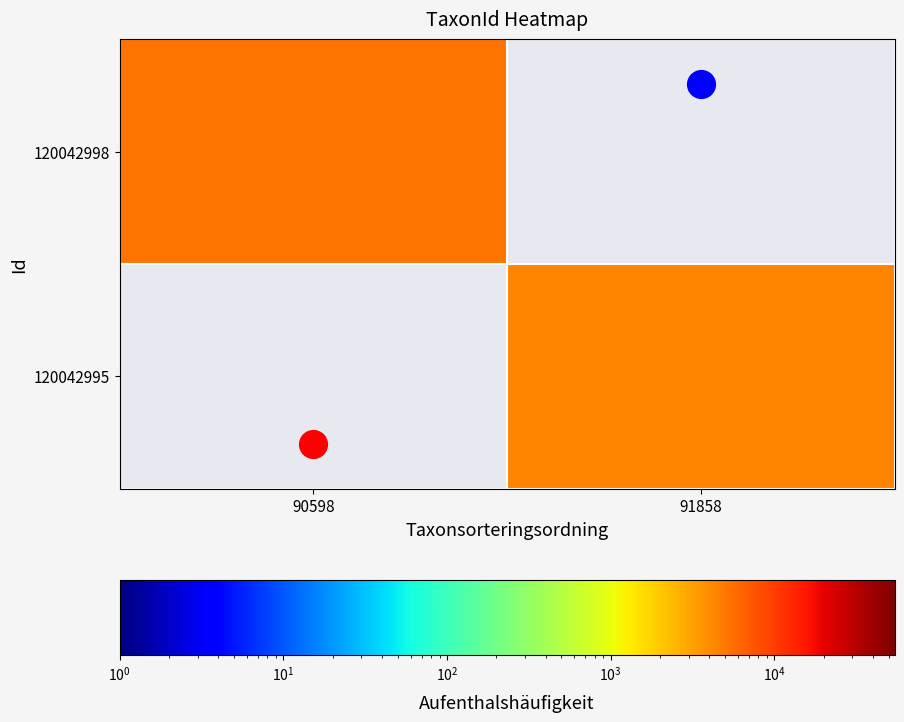

At how many categories does at least one series exceed 4531?

1